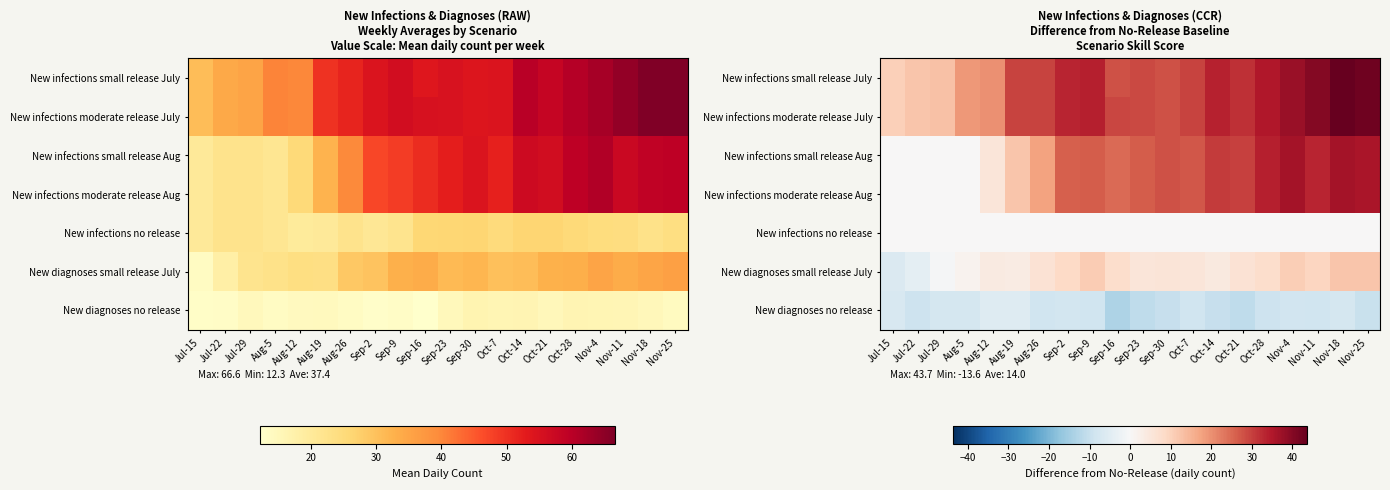

Rank the series at Sep-2 from highest to lowest value.

New infections small release July, New infections moderate release July, New infections small release Aug, New infections moderate release Aug, New diagnoses small release July, New infections no release, New diagnoses no release